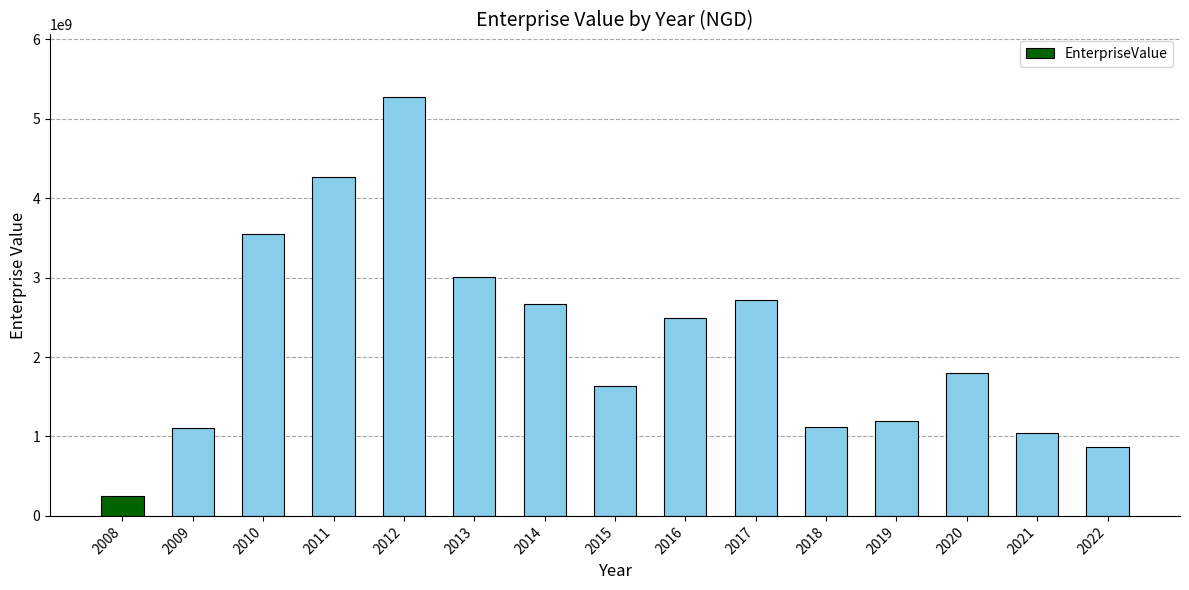

Where does the data first go above 1803497000?

2010